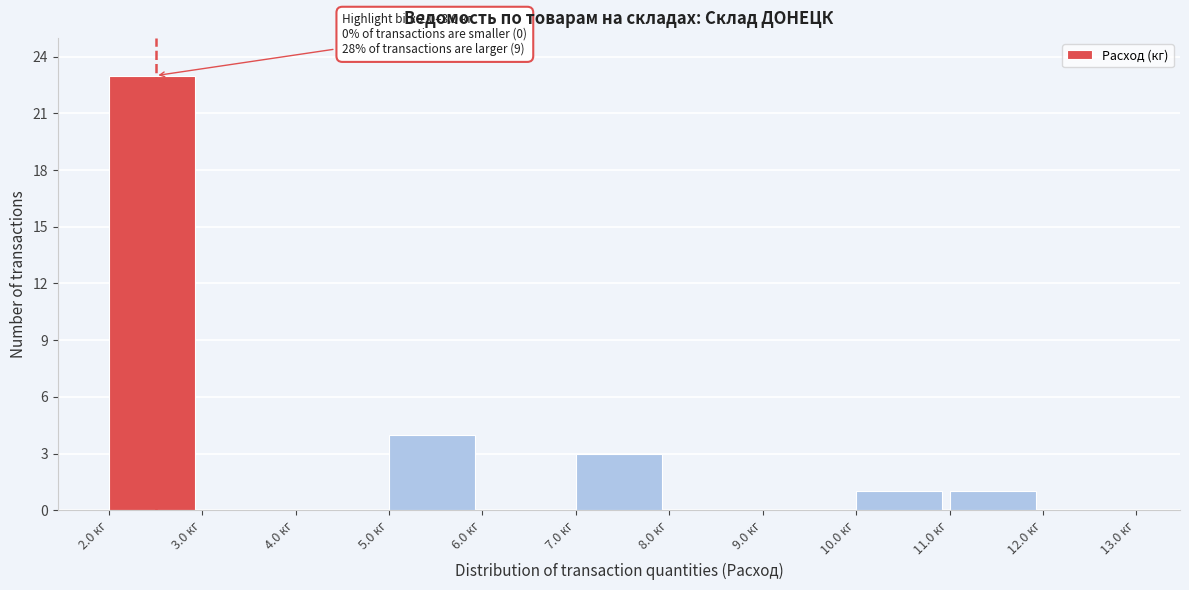

Which range on the x-axis has the tallest bar?

2 to 3